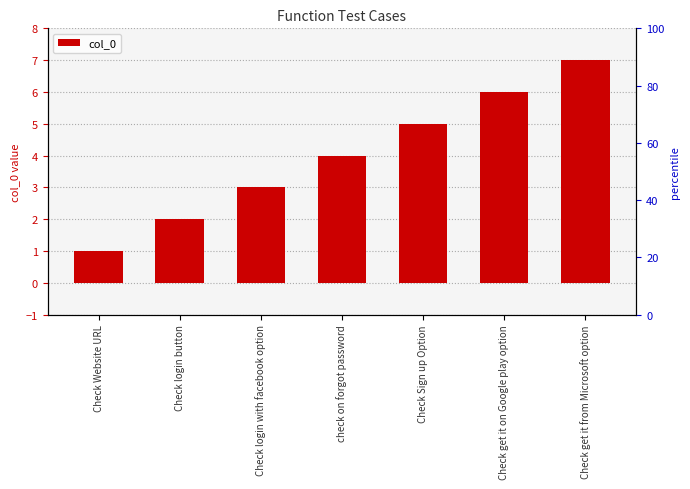

At which category does the chart reach its peak across all series?

Check get it from Microsoft option